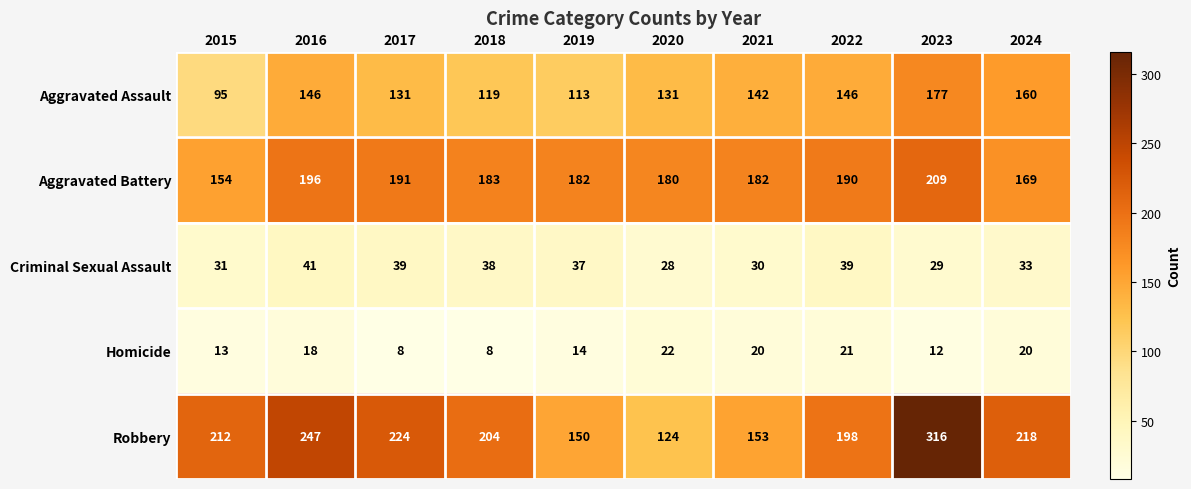

What is the average value of the Homicide series?

16